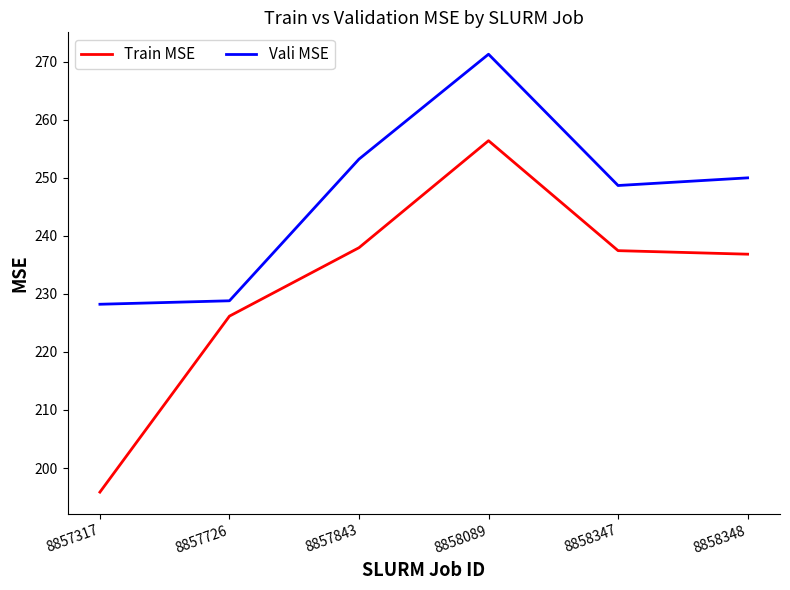

Reading left to right, extract all data points from this chart.

Train MSE: 195.9	226.2	237.9	256.4	237.4	236.8
Vali MSE: 228.2	228.8	253.2	271.3	248.7	250.0